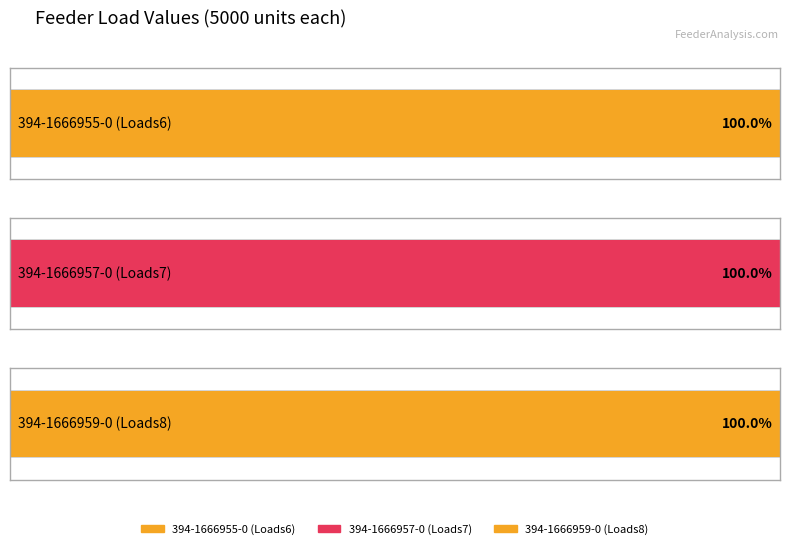

What is the maximum value shown in the chart?

5000